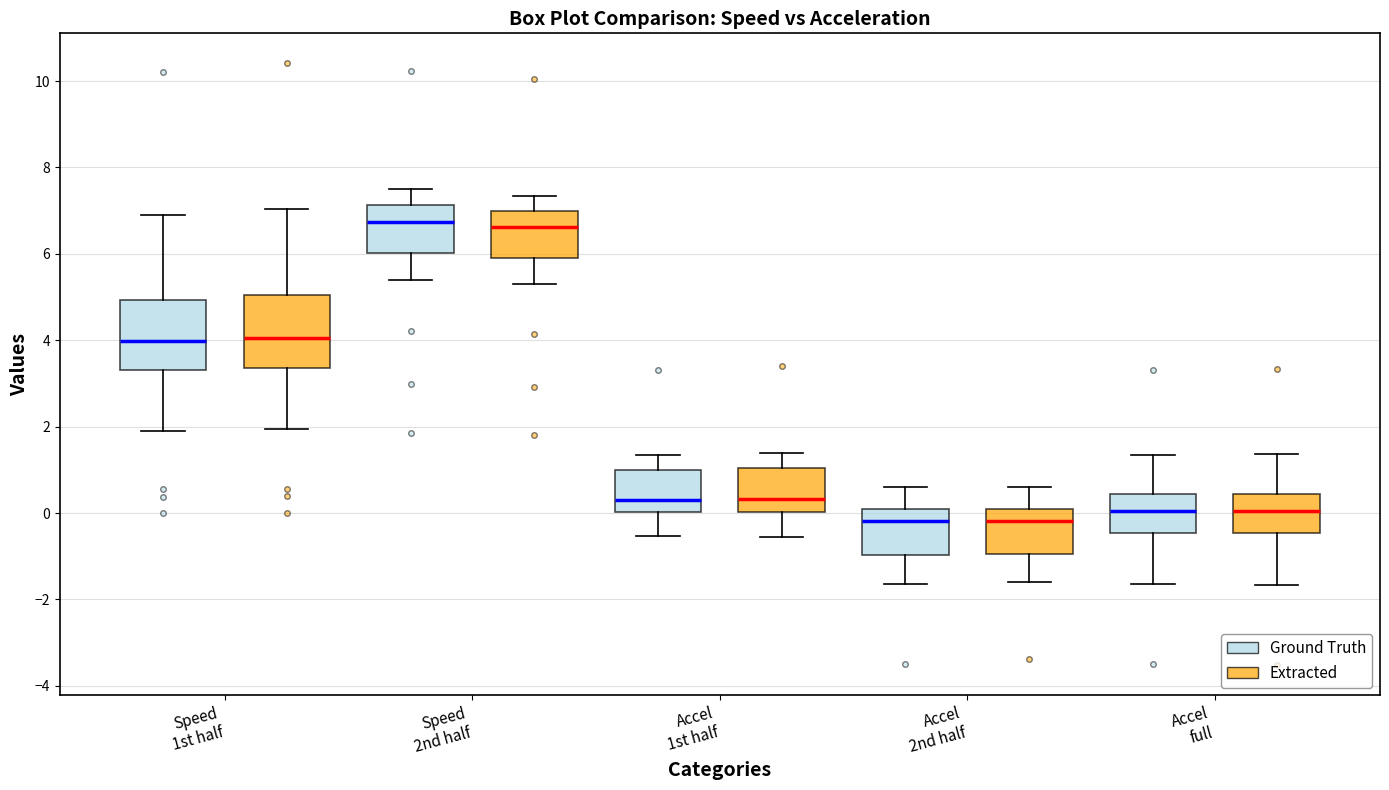

Reading left to right, read every box against the y-axis: the position of its median line, the range the box covers, and the ends of its whiskers. The values are not printed on the chart, so give them approximately, as read against the axis.

Speed 1st half (Ground Truth): median 4.0, box 3.4 to 5.0, whiskers 2.0 to 6.8
Speed 1st half (Extracted): median 4.0, box 3.4 to 5.0, whiskers 2.0 to 7.0
Speed 2nd half (Ground Truth): median 6.8, box 6.0 to 7.2, whiskers 5.4 to 7.4
Speed 2nd half (Extracted): median 6.6, box 6.0 to 7.0, whiskers 5.2 to 7.4
Accel 1st half (Ground Truth): median 0.4, box 0.0 to 1.0, whiskers -0.6 to 1.4
Accel 1st half (Extracted): median 0.4, box 0.0 to 1.0, whiskers -0.6 to 1.4
Accel 2nd half (Ground Truth): median -0.2, box -1.0 to 0.0, whiskers -1.6 to 0.6
Accel 2nd half (Extracted): median -0.2, box -1.0 to 0.0, whiskers -1.6 to 0.6
Accel full (Ground Truth): median 0.0, box -0.4 to 0.4, whiskers -1.6 to 1.4
Accel full (Extracted): median 0.0, box -0.4 to 0.4, whiskers -1.6 to 1.4